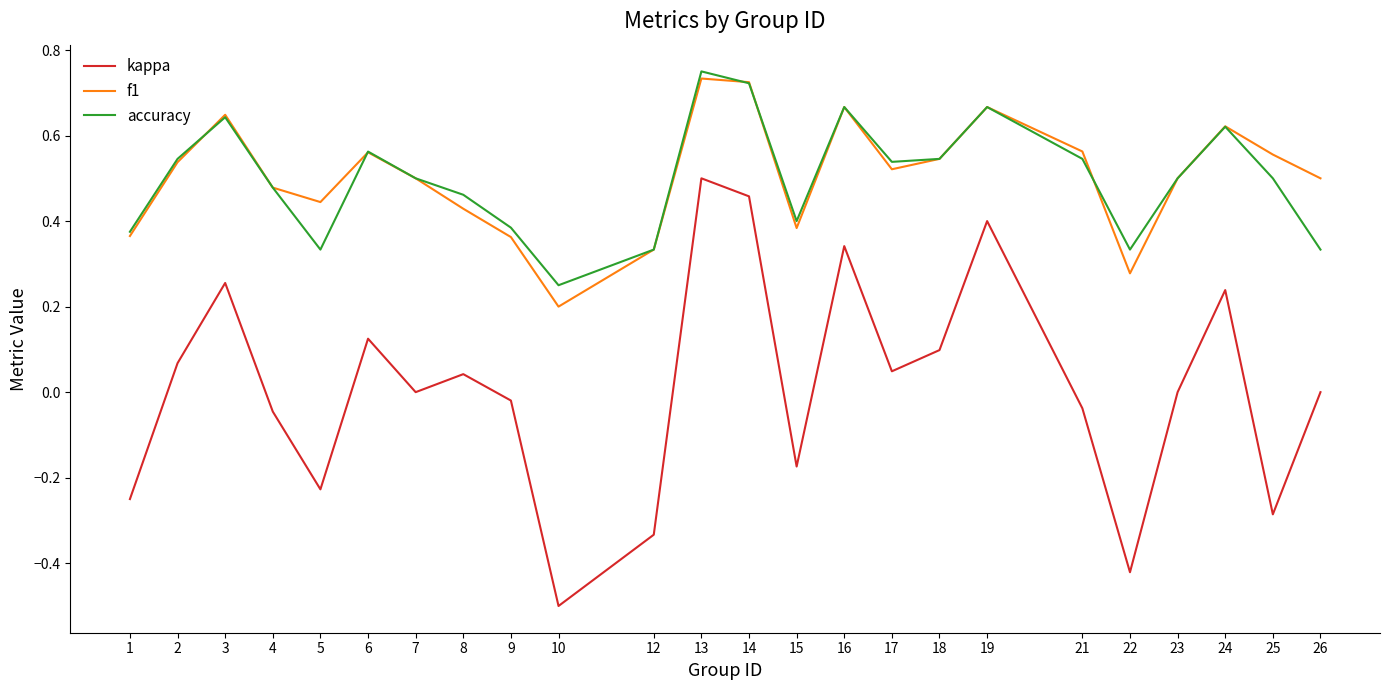

True or false: kappa and f1 cross at least once.

False